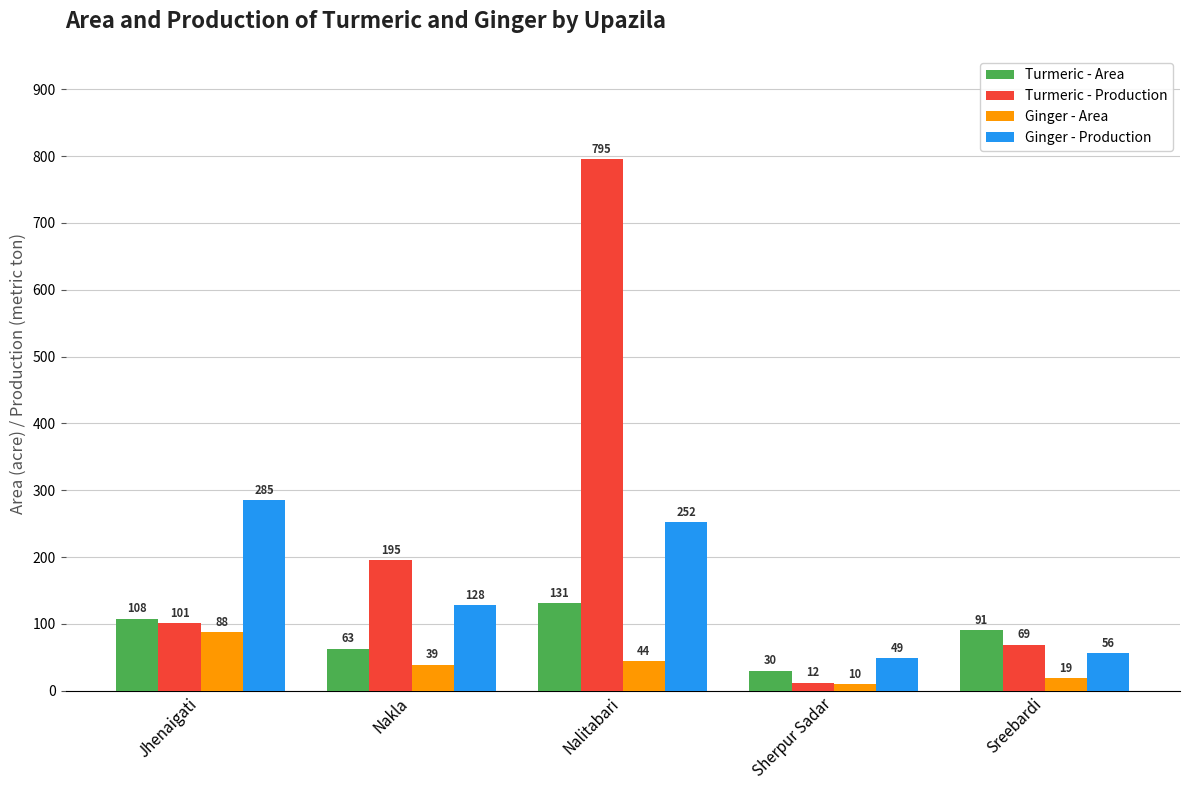

At how many categories does at least one series exceed 319?

1